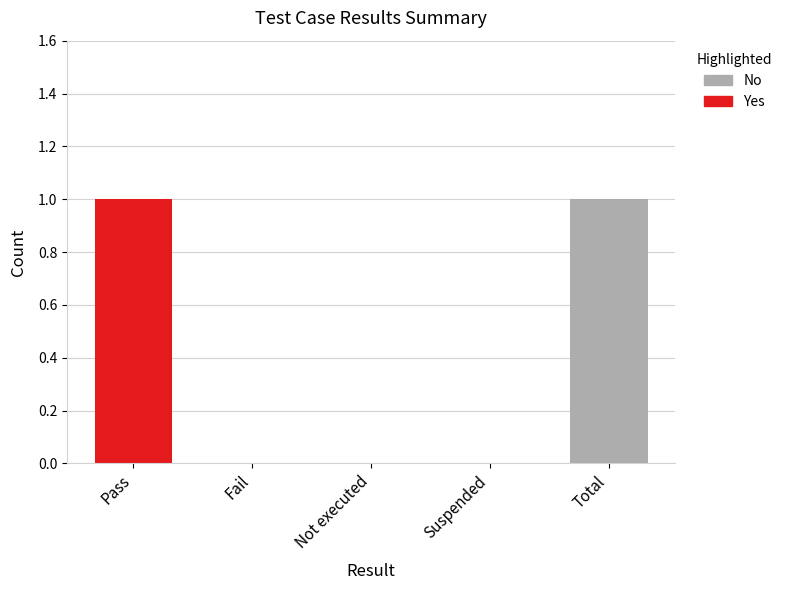

Reading right to left, transcribe all the data shown in this chart.

1	0	0	0	1